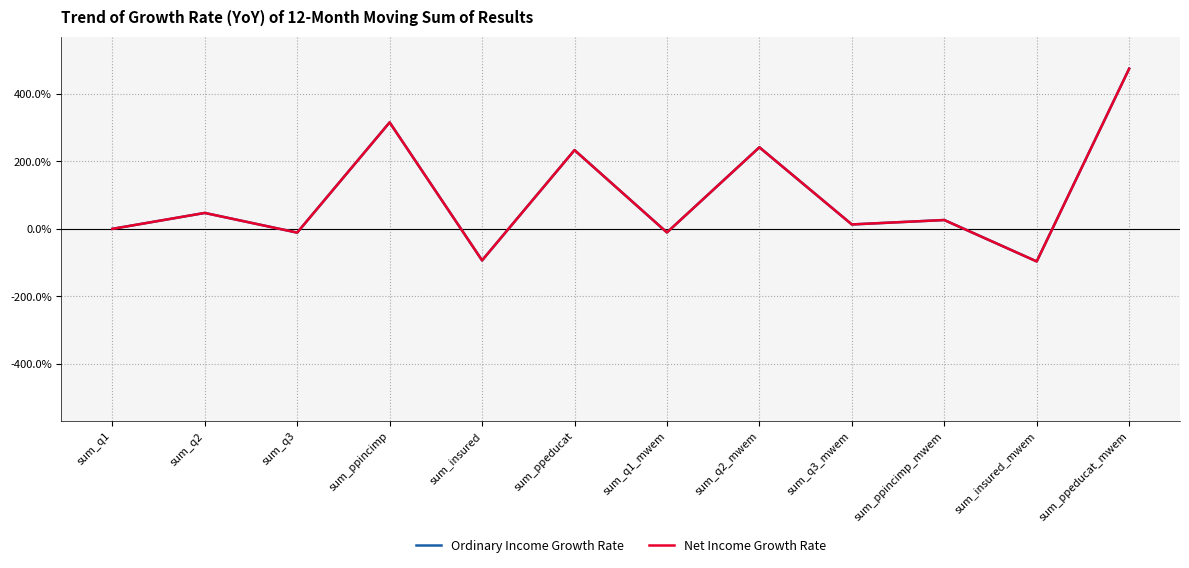

At which label does Ordinary Income Growth Rate reach its peak?

sum_ppeducat_mwem